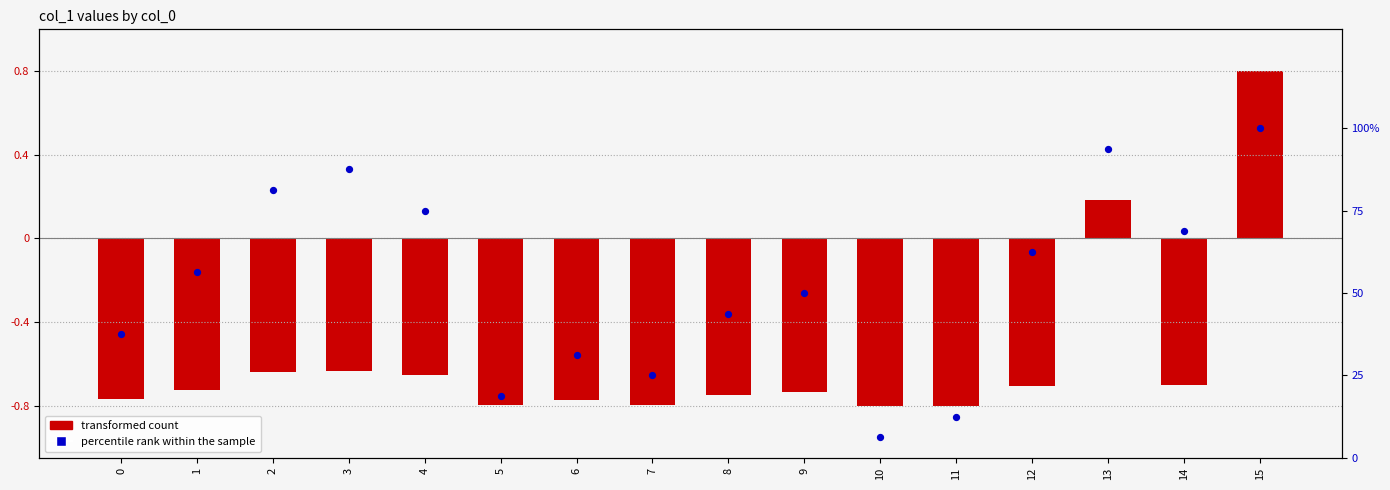

At which category is the sum across all series the highest?

15